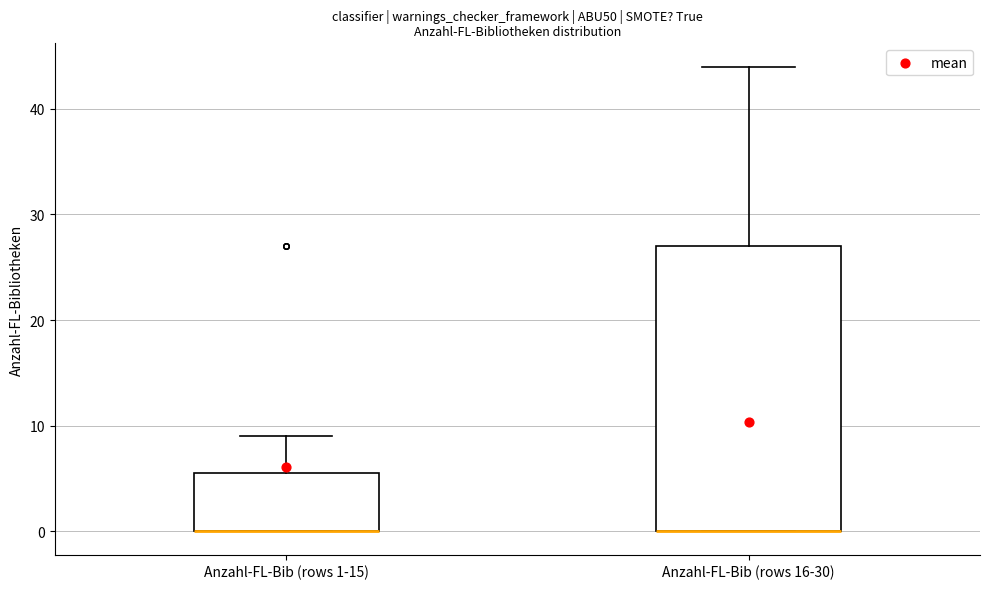

Which box is the tallest, from its lower edge to its upper edge?

Anzahl-FL-Bib (rows 16-30)